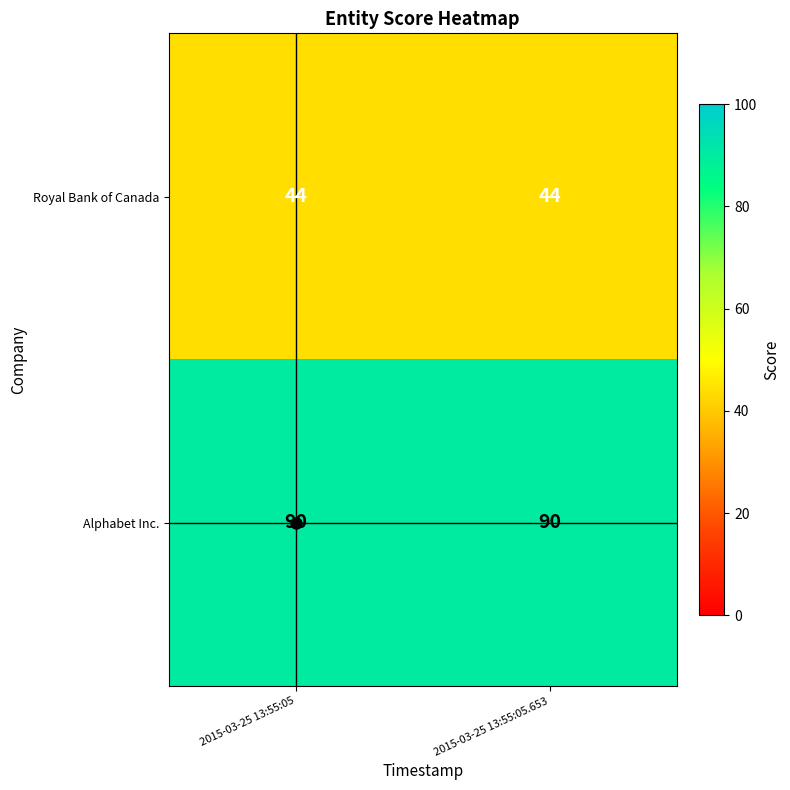

How many categories are shown in the chart?

2